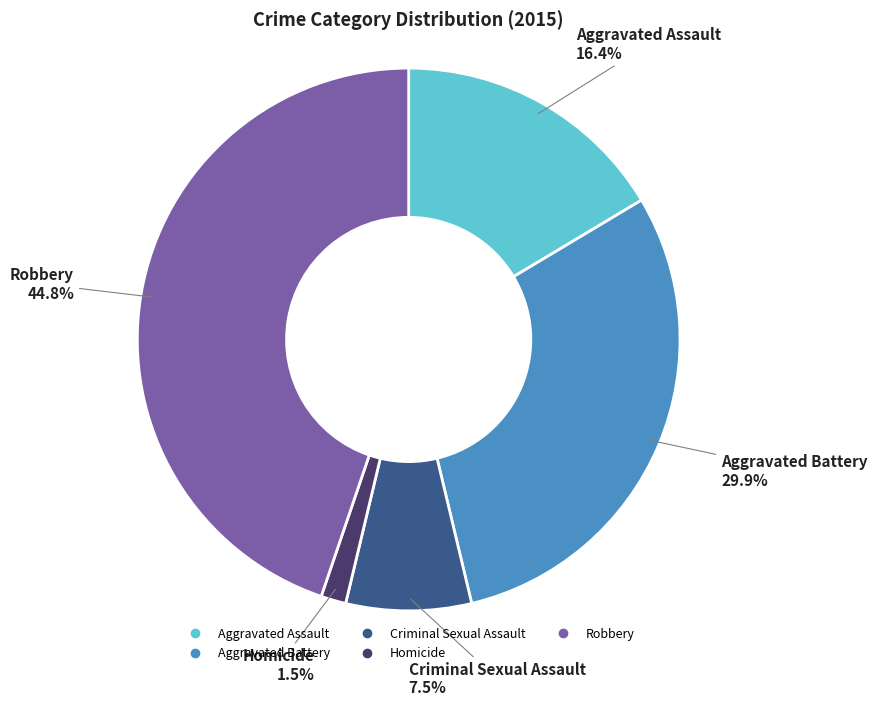

Rank the categories by value from lowest to highest.

Homicide, Criminal Sexual Assault, Aggravated Assault, Aggravated Battery, Robbery